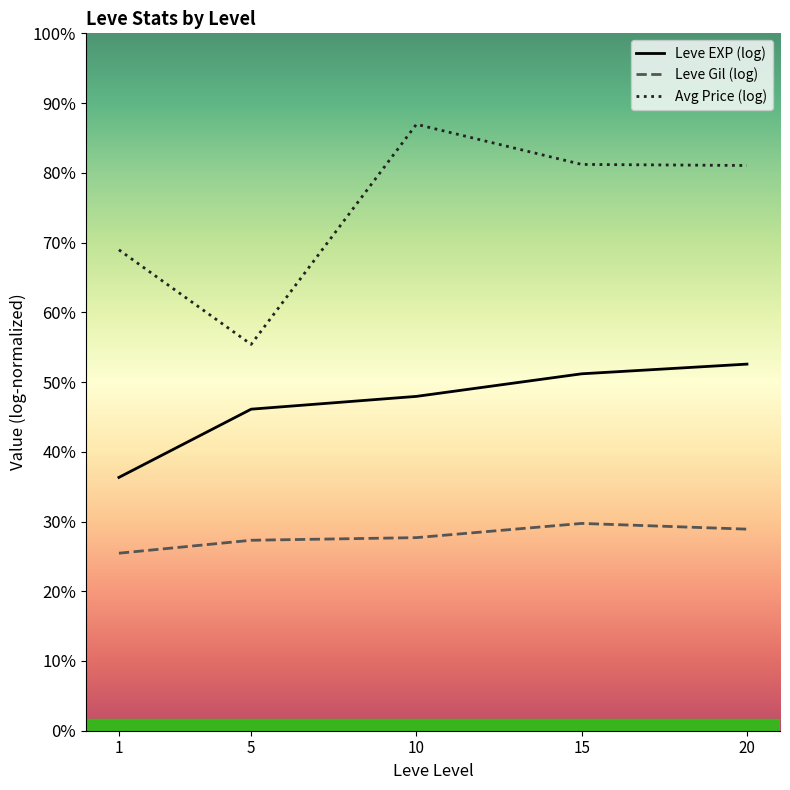

True or false: Leve Gil (log) has a value of 2.7 at 1.

False